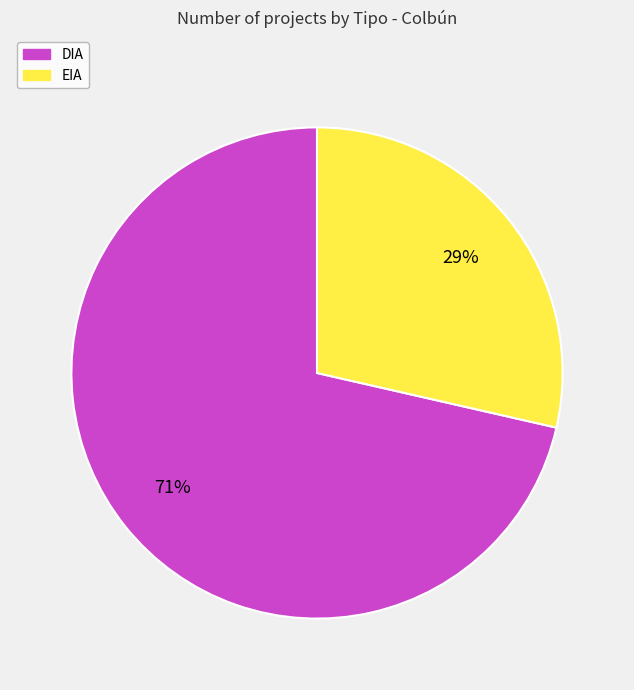

What is the largest slice in the pie chart?

DIA